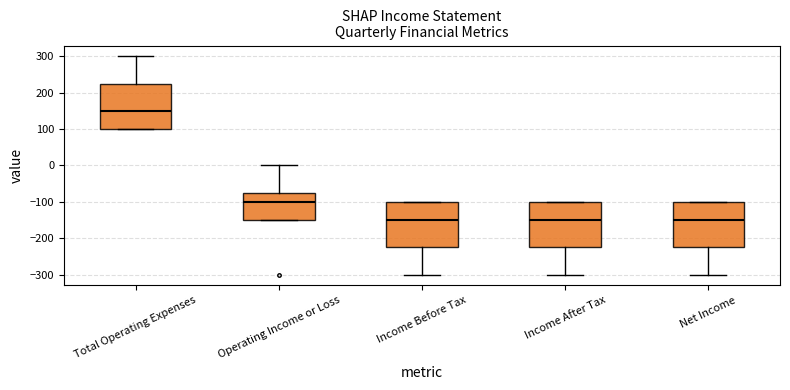

Where does the median line of the box for Operating Income or Loss sit on the y-axis? The values are not printed on the chart, so give them approximately, as read against the axis.

-100